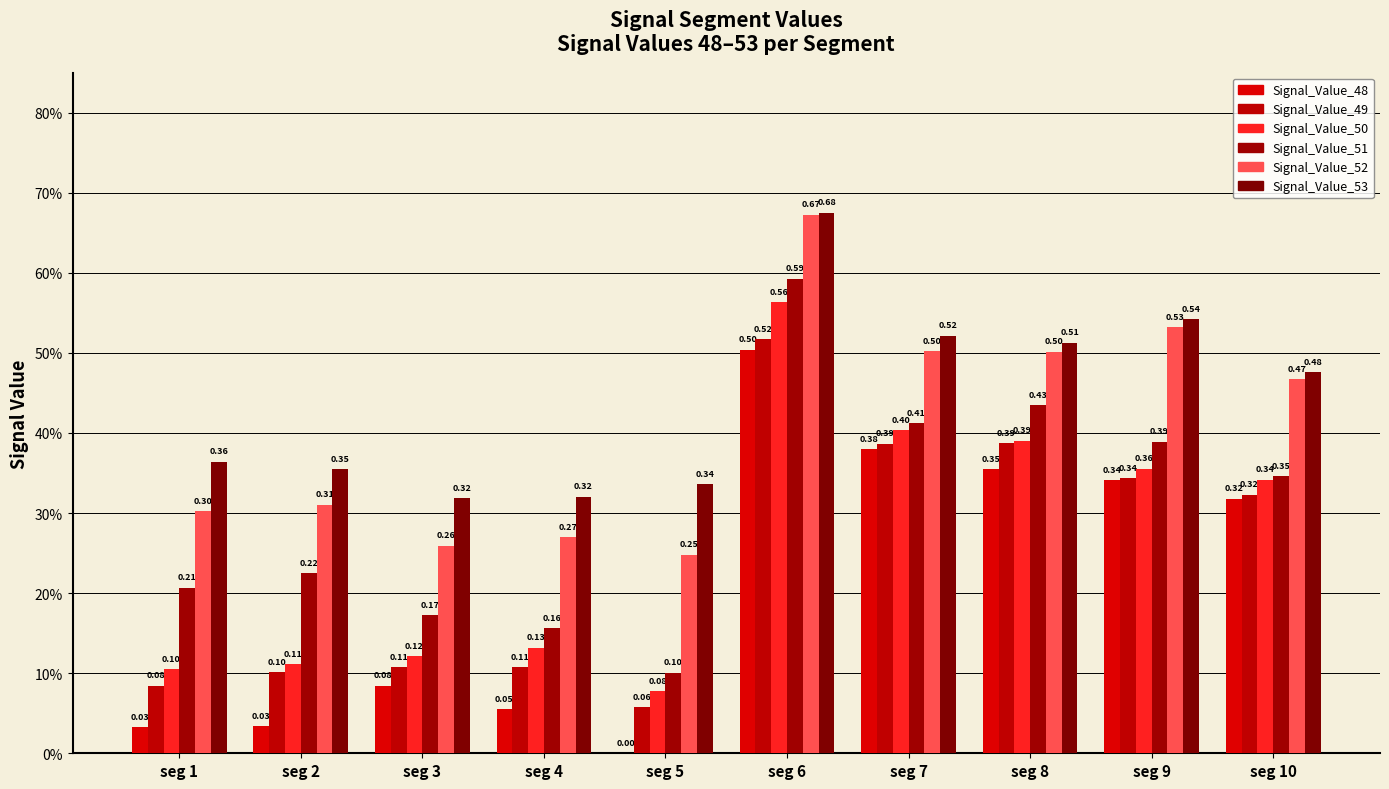

What is the sum of the Signal_Value_53 values at seg 6 and seg 1?

1.0